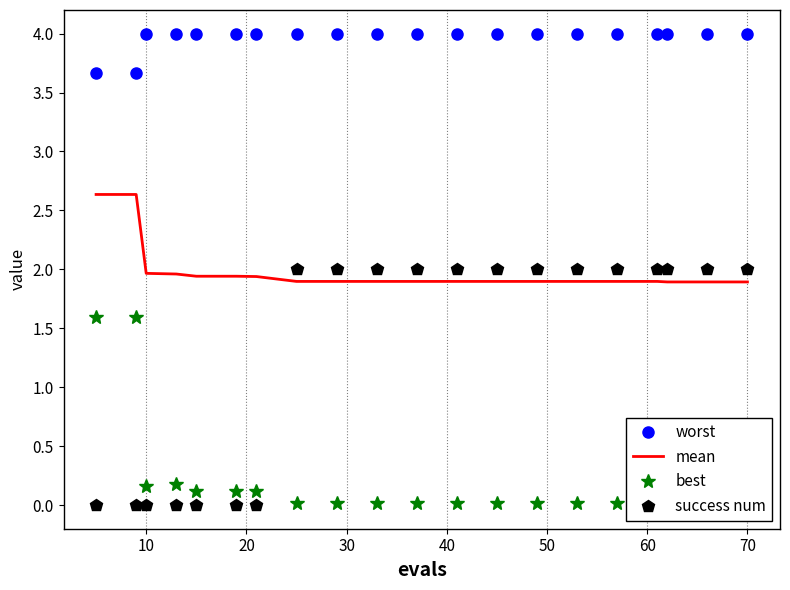

True or false: worst has more than 0 points higher than both neighbors.

False